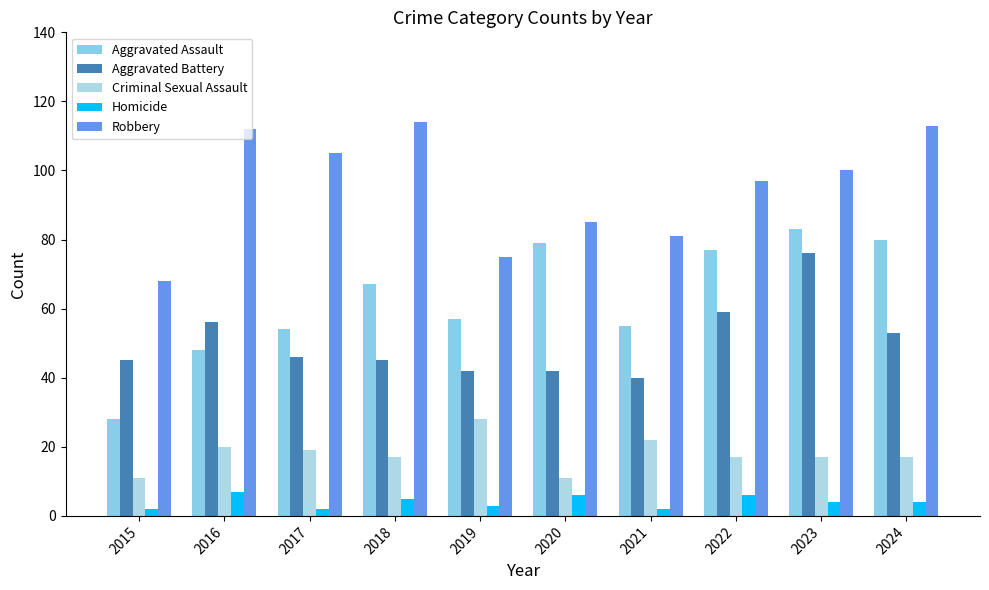

What is the smallest value displayed?

2